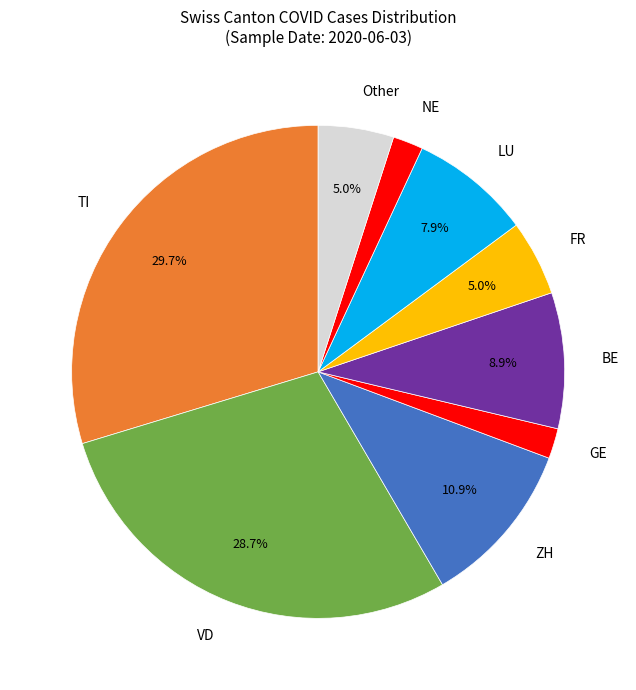

What portion of the pie excludes BE?

91.1%